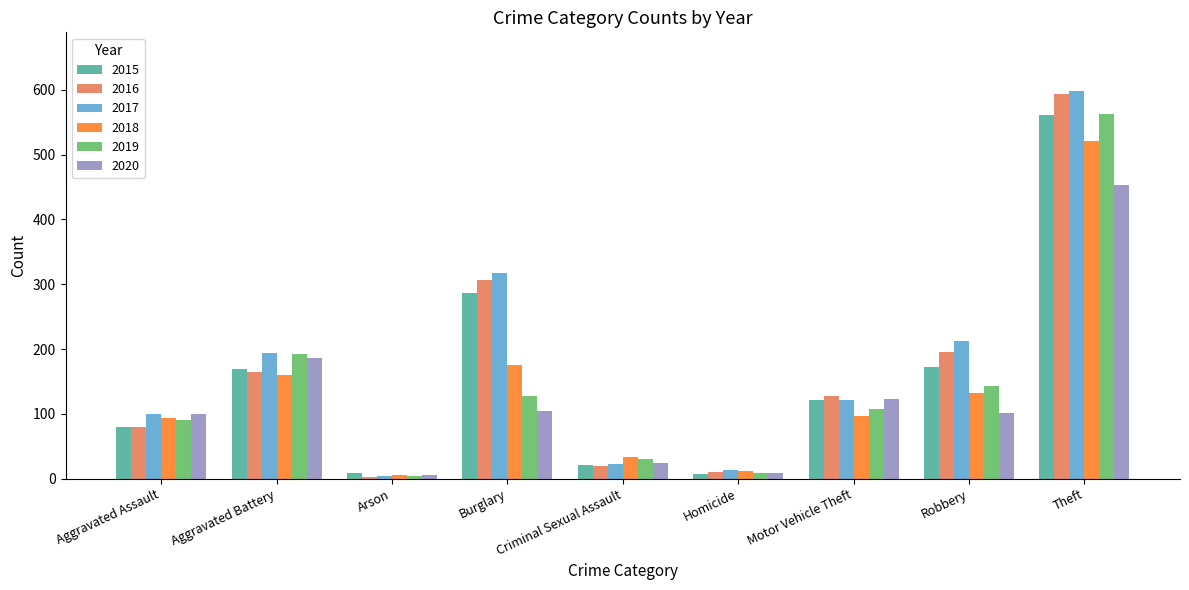

Between Burglary and Robbery, which series saw the biggest shift?

2015